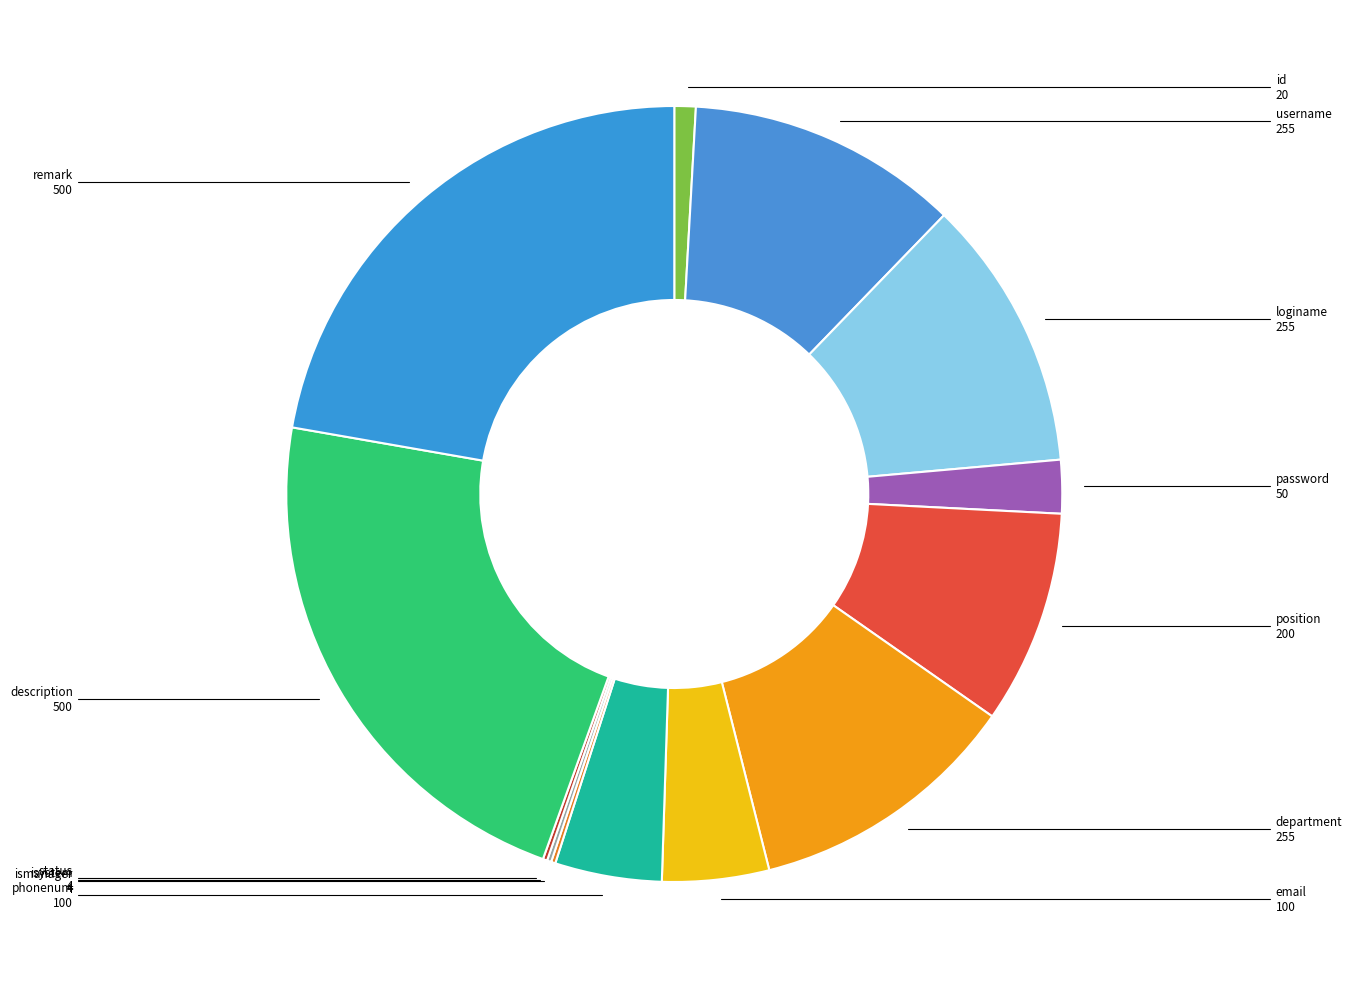

Does any single category account for the majority?

No